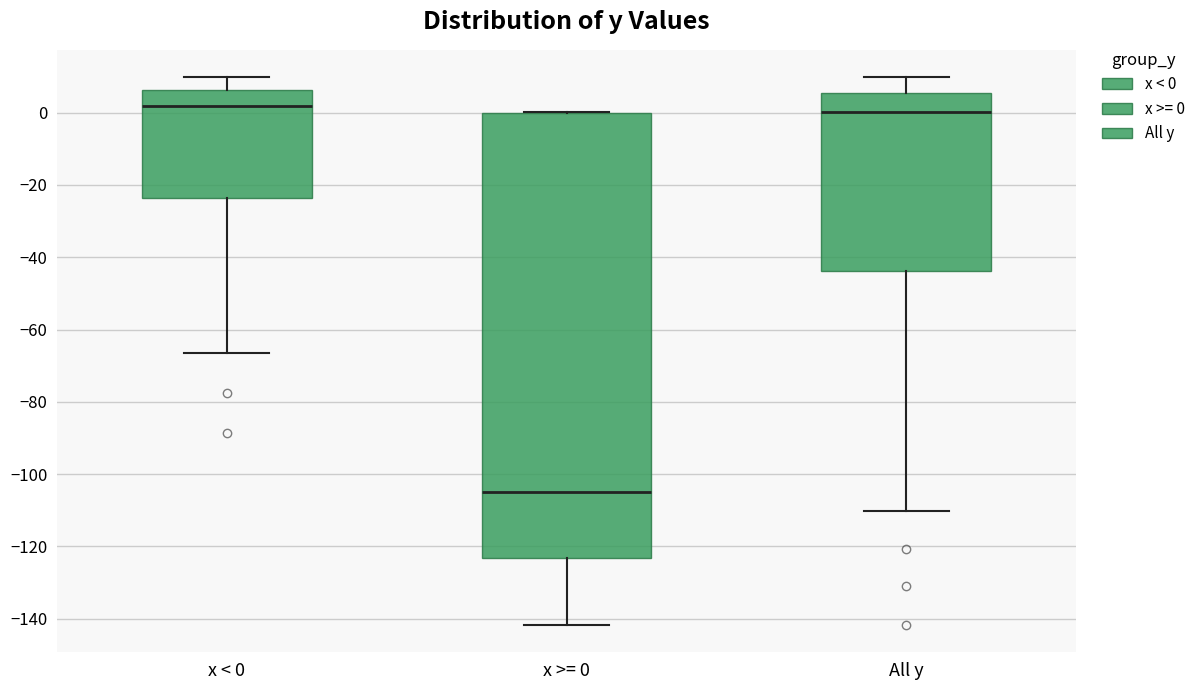

Reading left to right, read every box against the y-axis: the position of its median line, the range the box covers, and the ends of its whiskers. The values are not printed on the chart, so give them approximately, as read against the axis.

x < 0: median 2, box -24 to 6, whiskers -66 to 10
x >= 0: median -104, box -124 to 0, whiskers -142 to 0
All y: median 0, box -44 to 6, whiskers -110 to 10